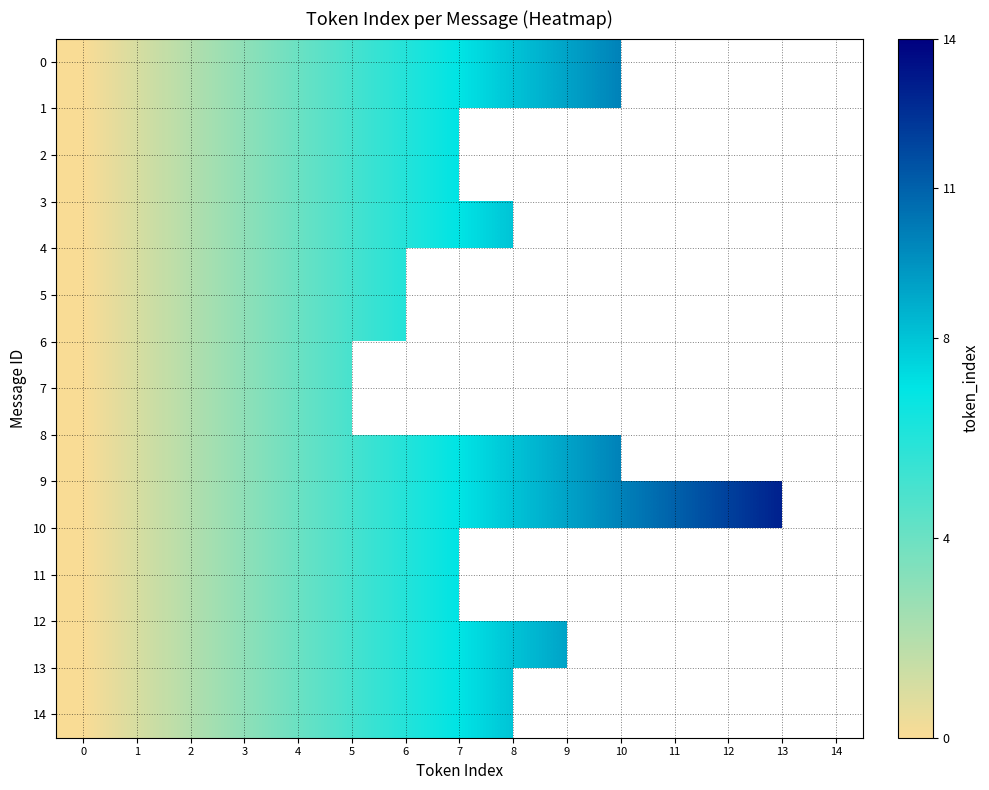

What value does the 4 series have at 5?

5.0